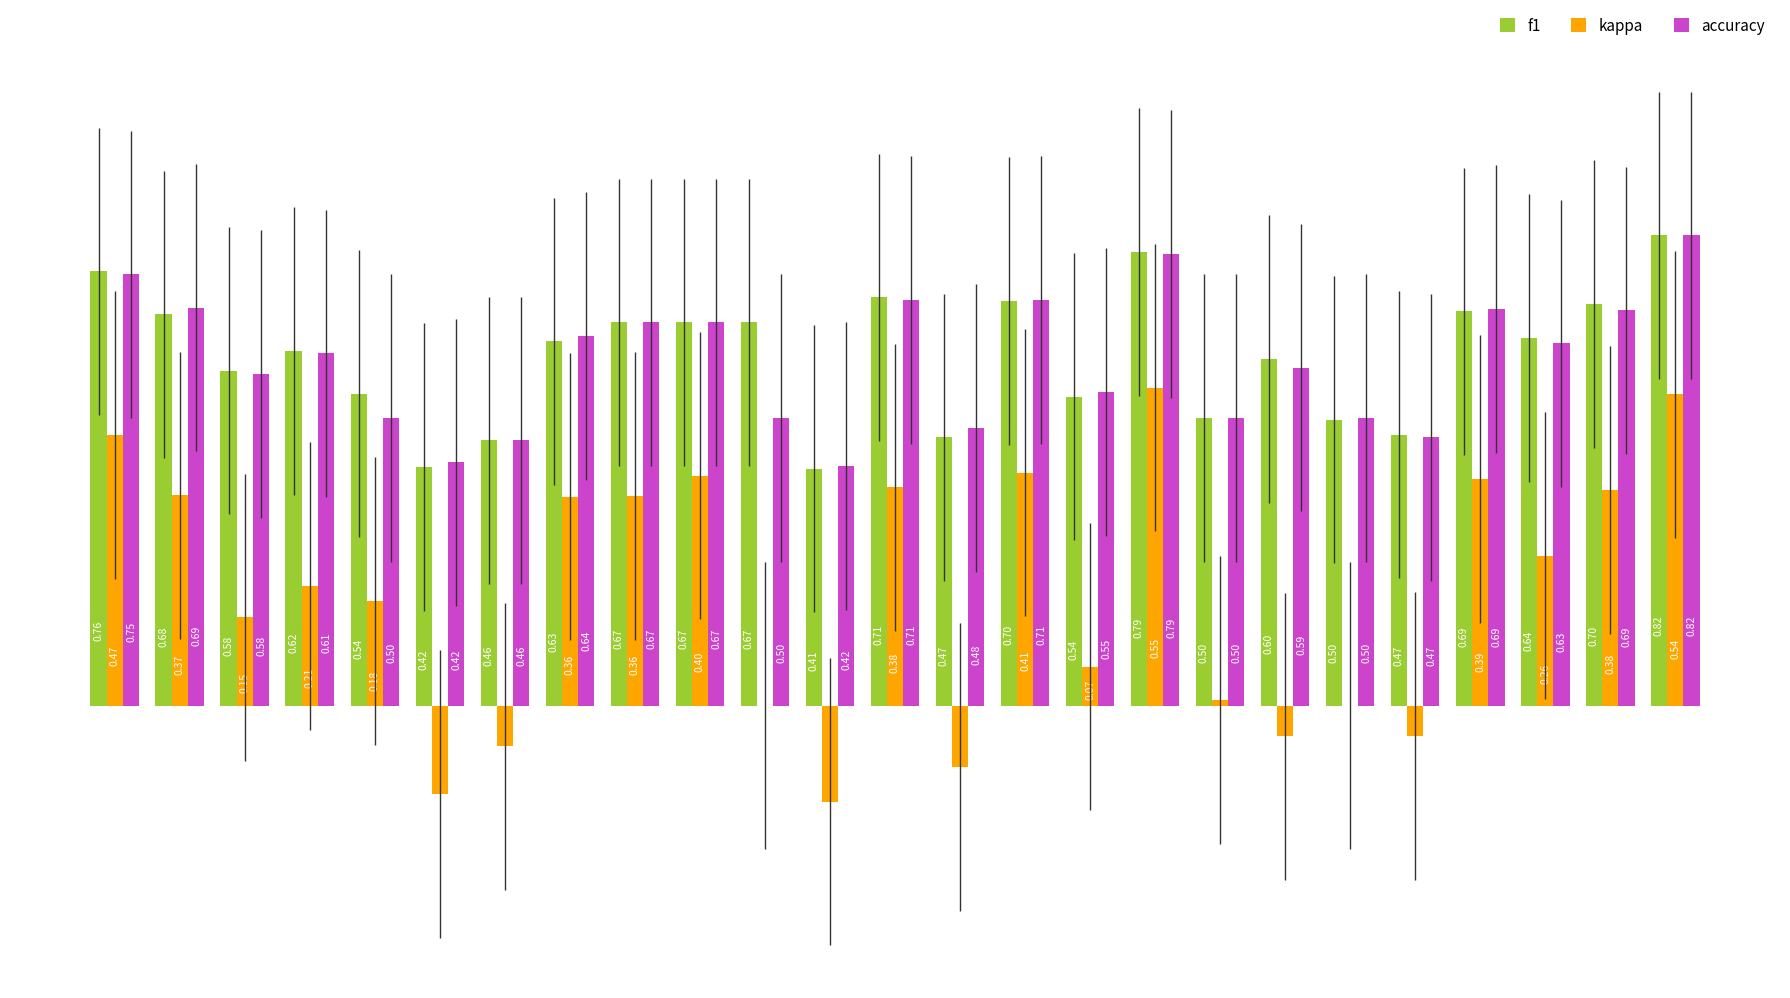

Which series has the largest total across all categories?

f1